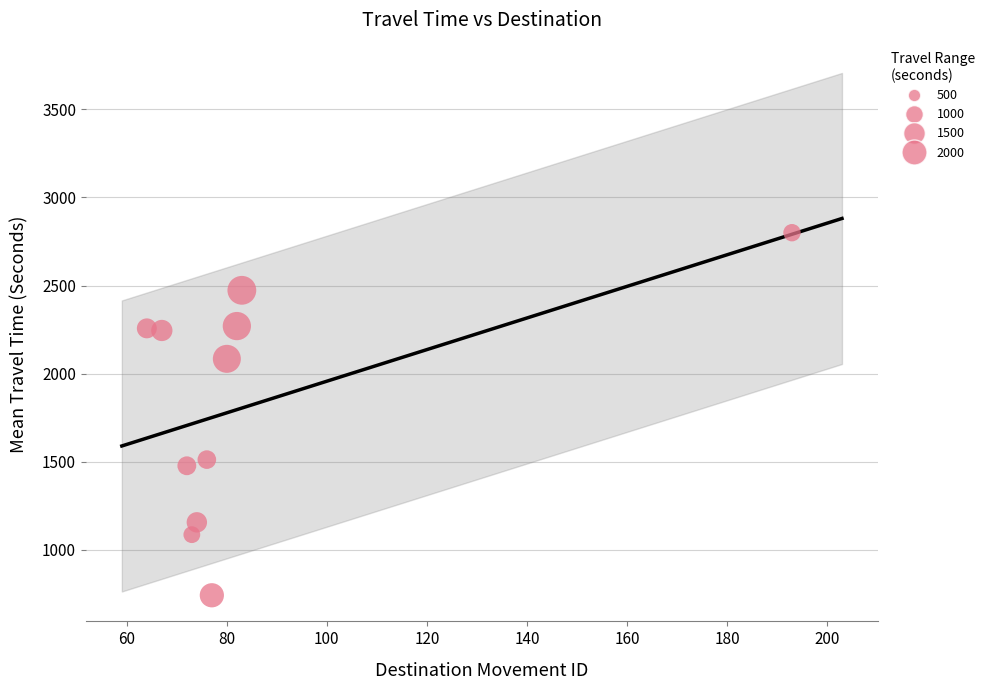

What Y value in the scatter plot is closest to 1771?

1512